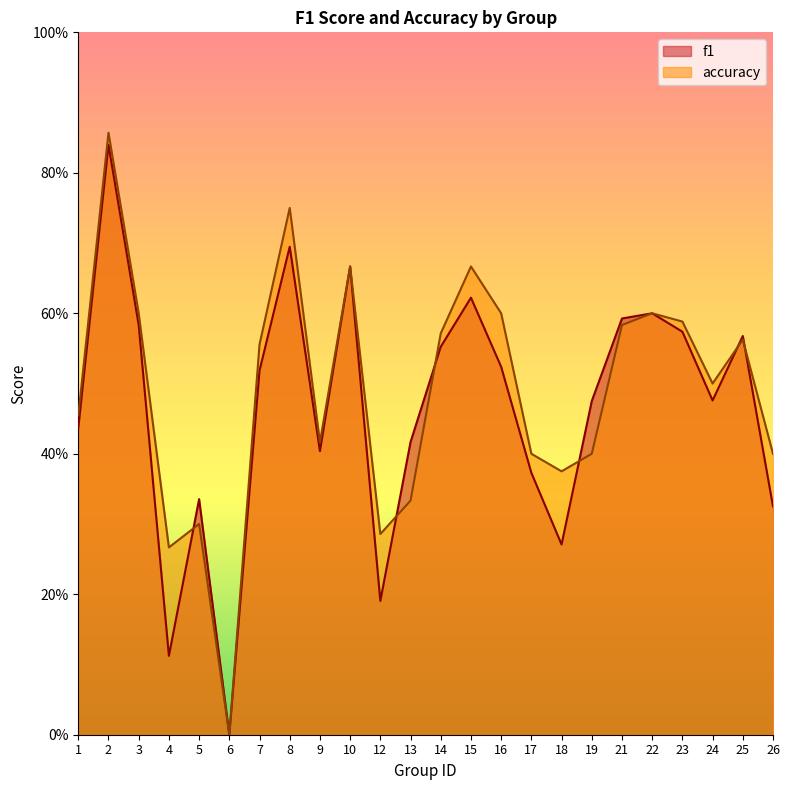

Between 14 and 8, which is larger?

8